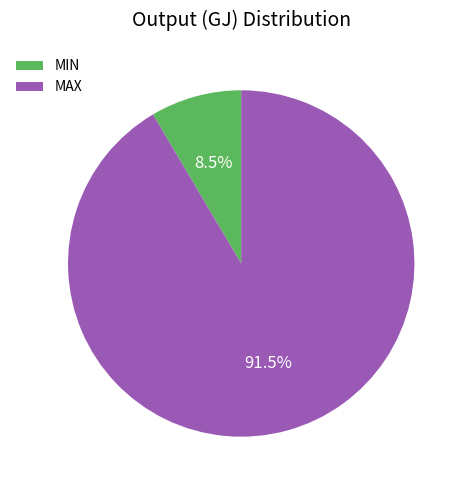

Count the number of slices in the pie.

2